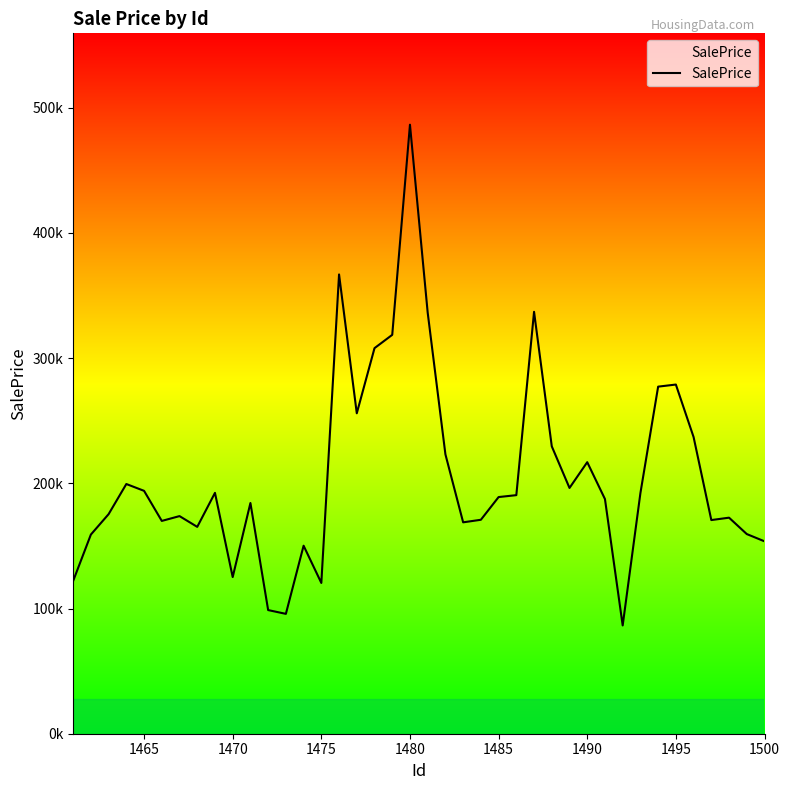

What is the greatest value displayed?

486482.1